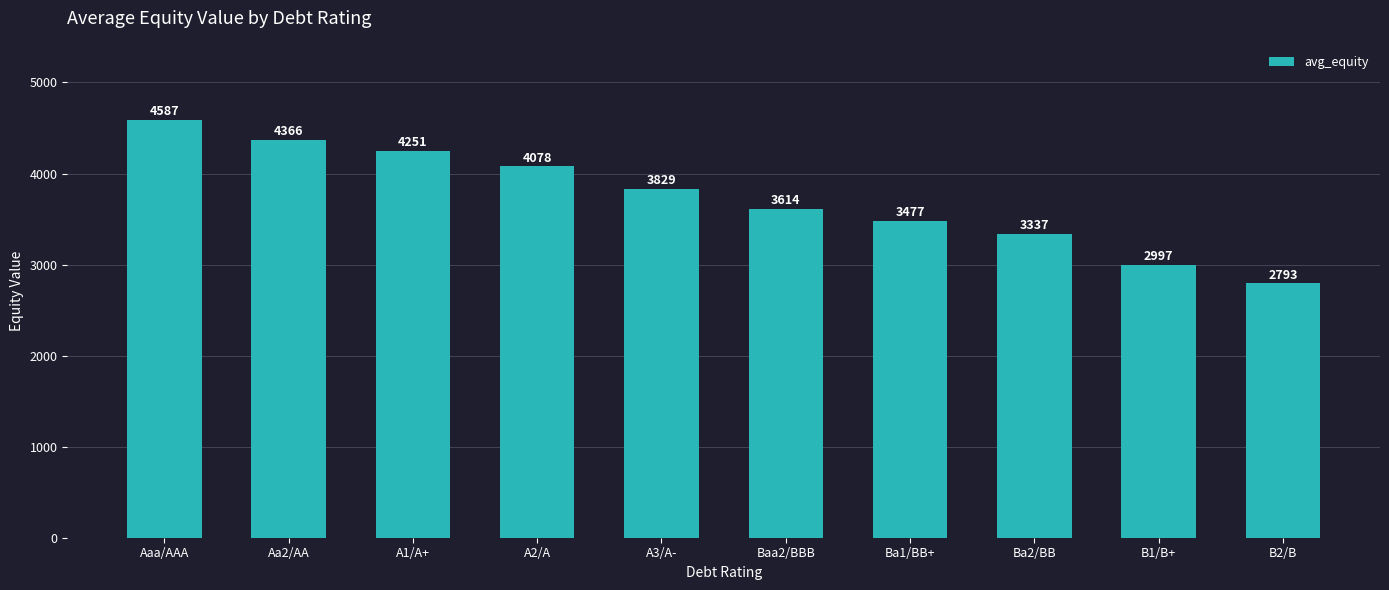

Count the number of data series in this chart.

1